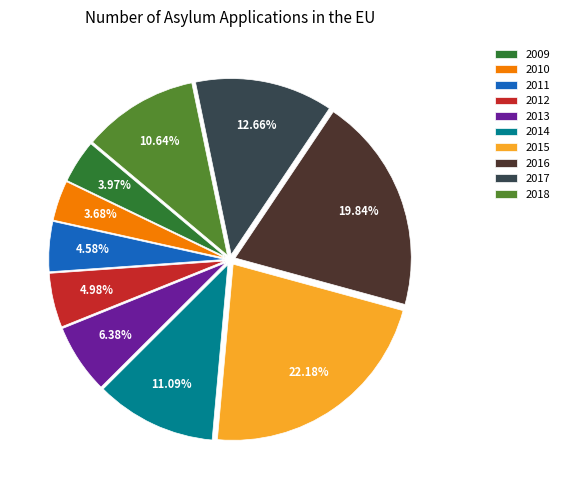

What is the ratio of the value at 2015 to the value at 2009?

5.6